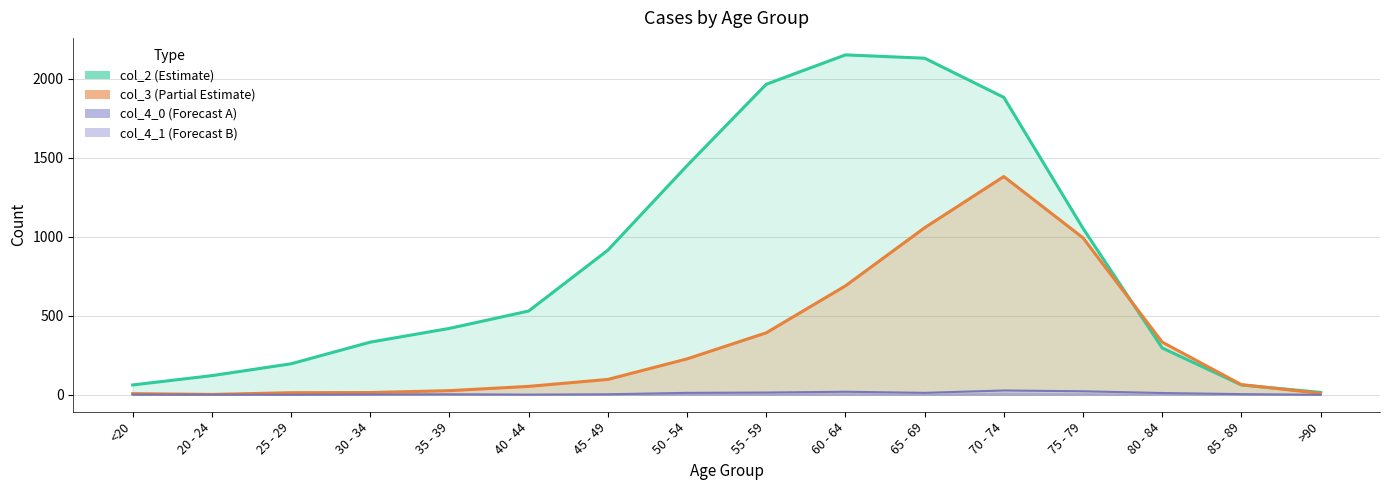

Is it true that col_3 equals 1205 at 60 - 64?

False